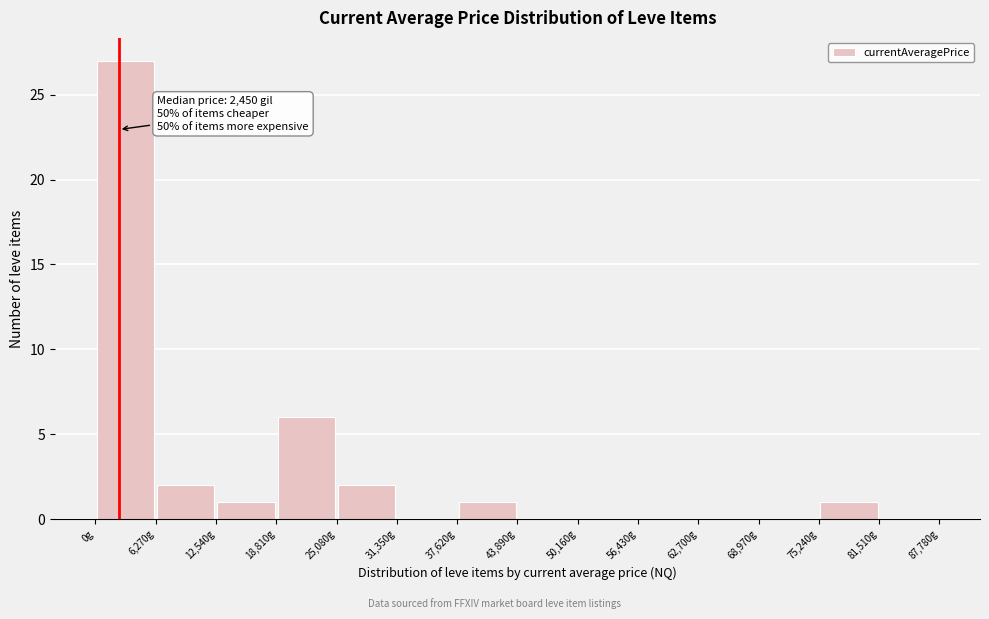

Over which range of the x-axis is the bar tallest?

0 to 6000